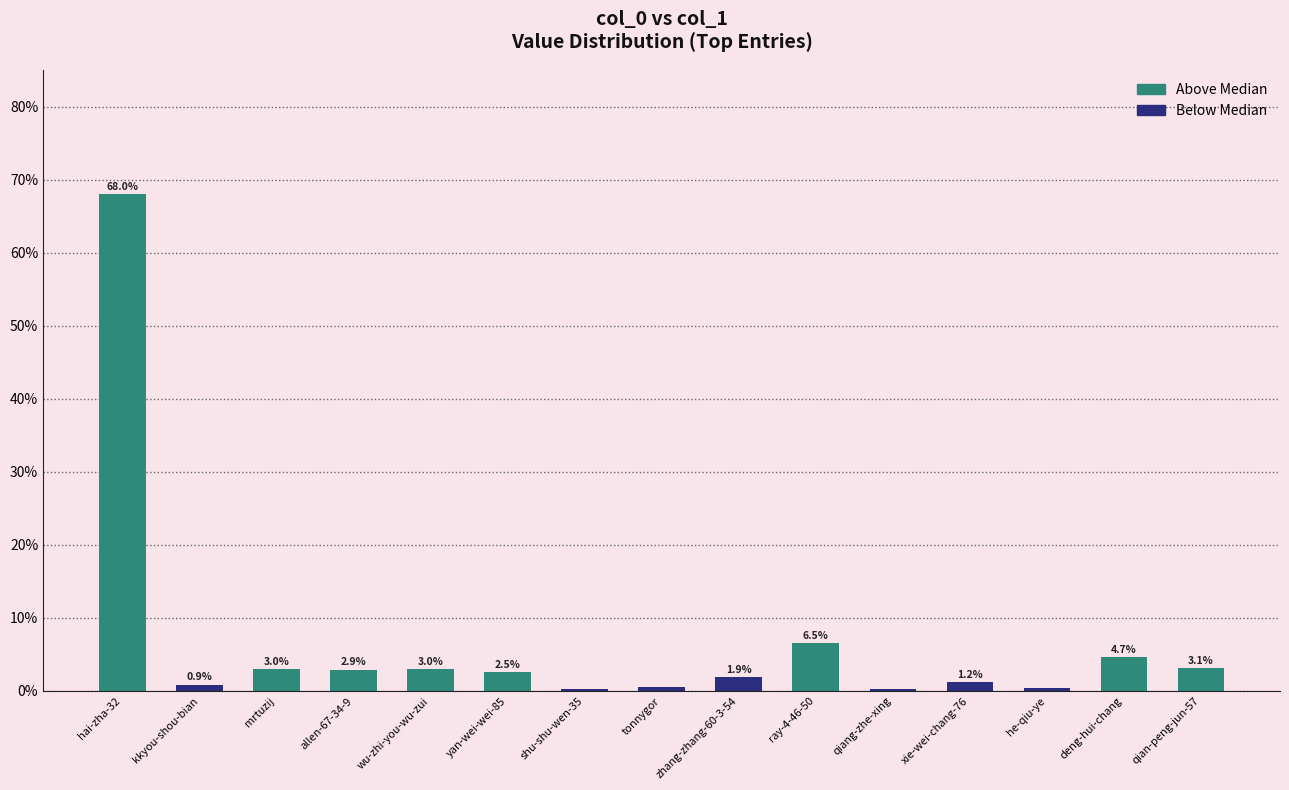

Which category has the highest value across all series?

hai-zha-32